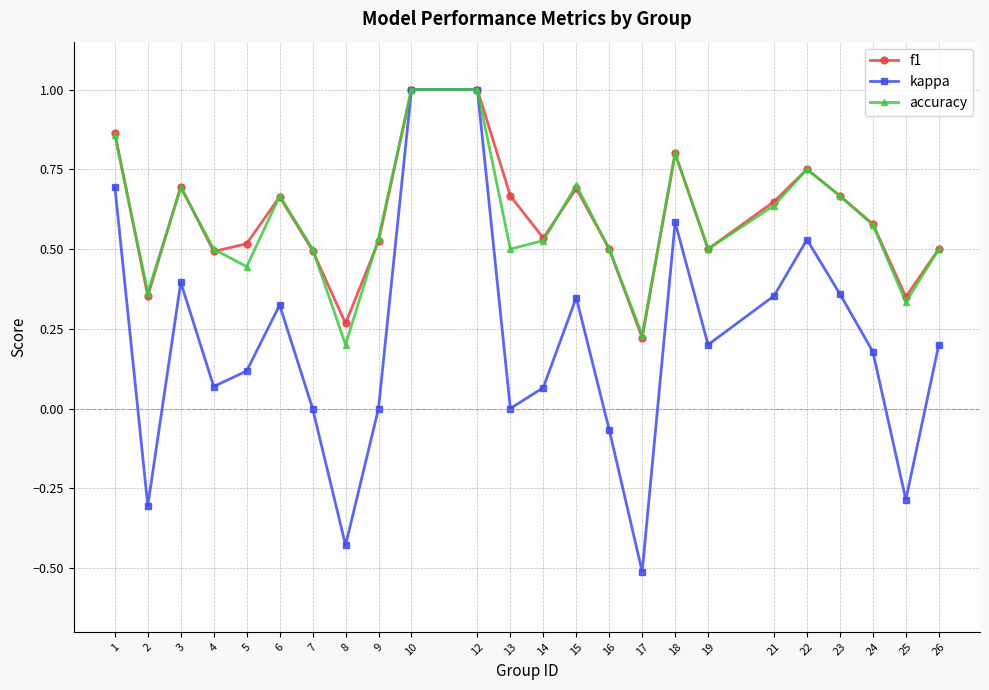

What are all the series names shown in the legend?

f1, kappa, accuracy